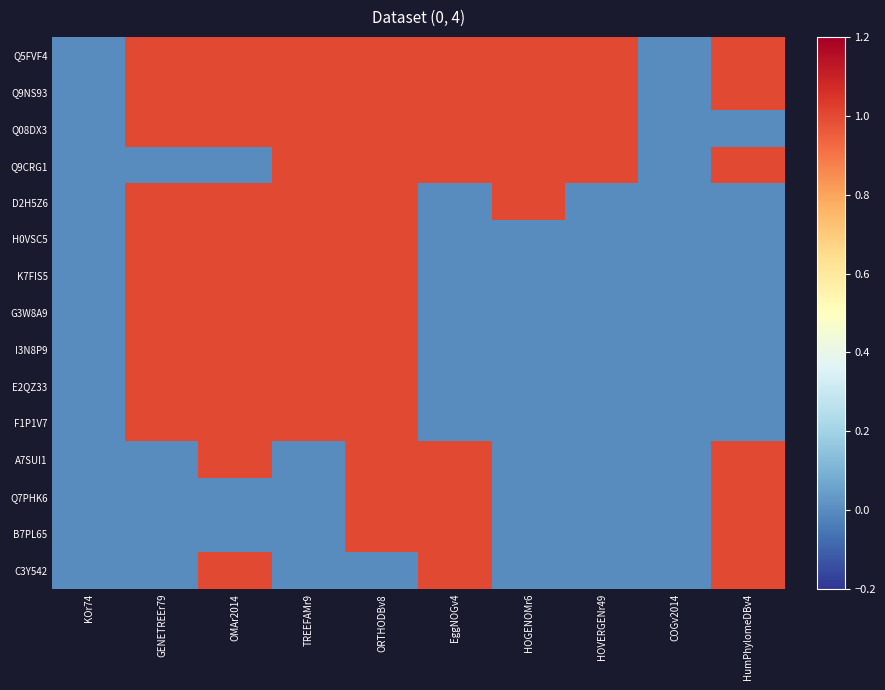

Rank the series by their maximum value, from lowest to highest.

Q5FVF4, Q9NS93, Q08DX3, Q9CRG1, D2H5Z6, H0VSC5, K7FIS5, G3W8A9, I3N8P9, E2QZ33, F1P1V7, A7SUI1, Q7PHK6, B7PL65, C3Y542